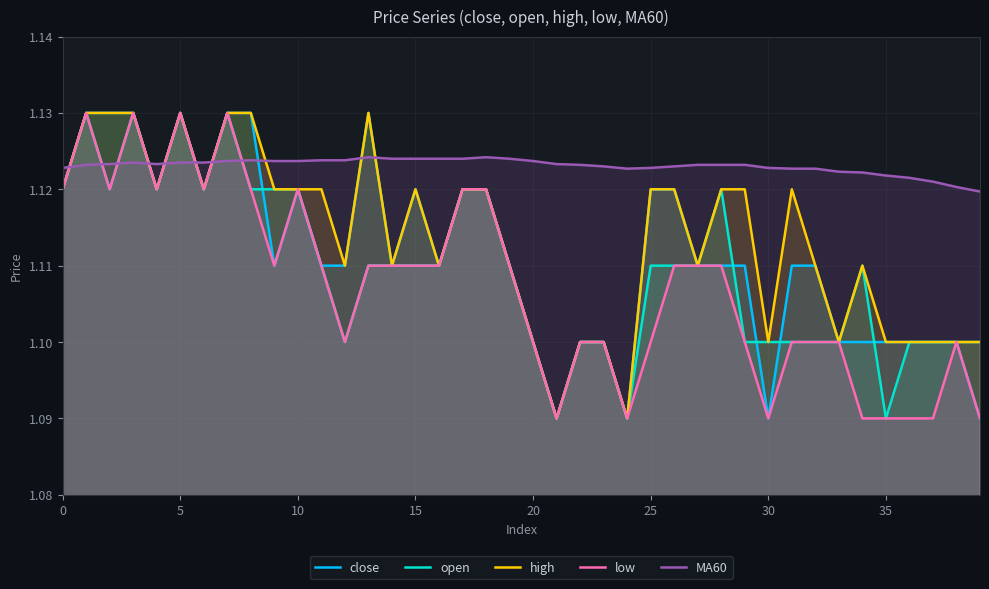

Which label corresponds to the smallest value in the chart?

21